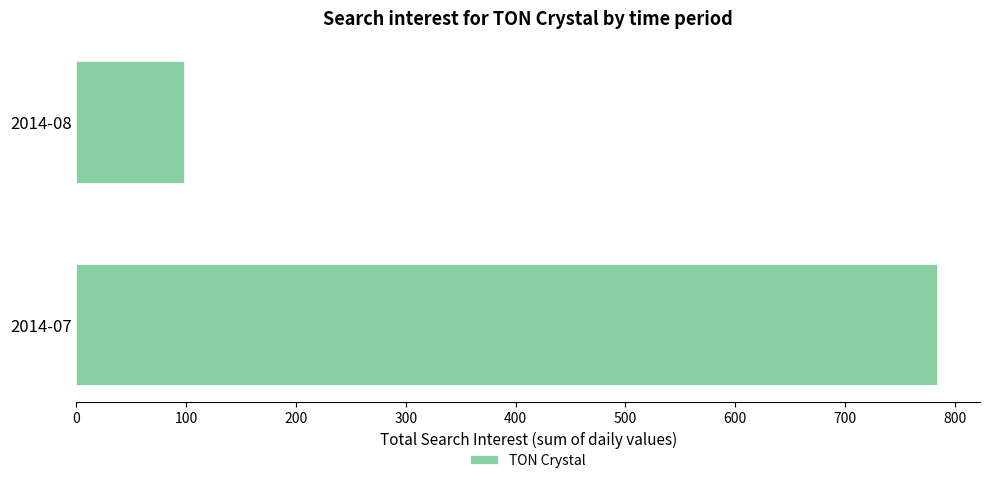

Approximately how many times larger is the value at 2014-07 compared to 2014-08?

8.0